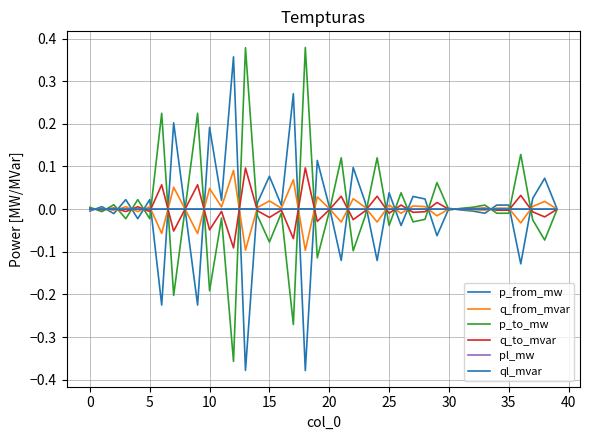

Is this an area chart (filled region under the line)?

No